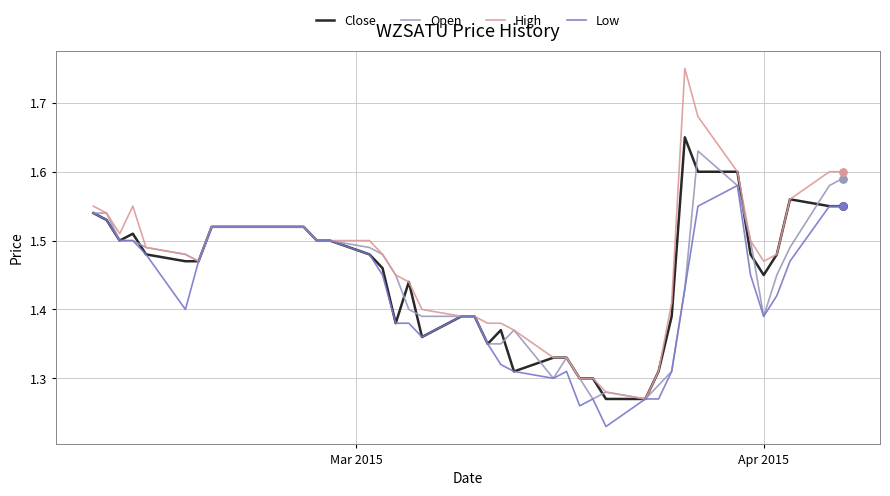

List the series in order of their overall mean, lowest first.

Low, Open, Close, High